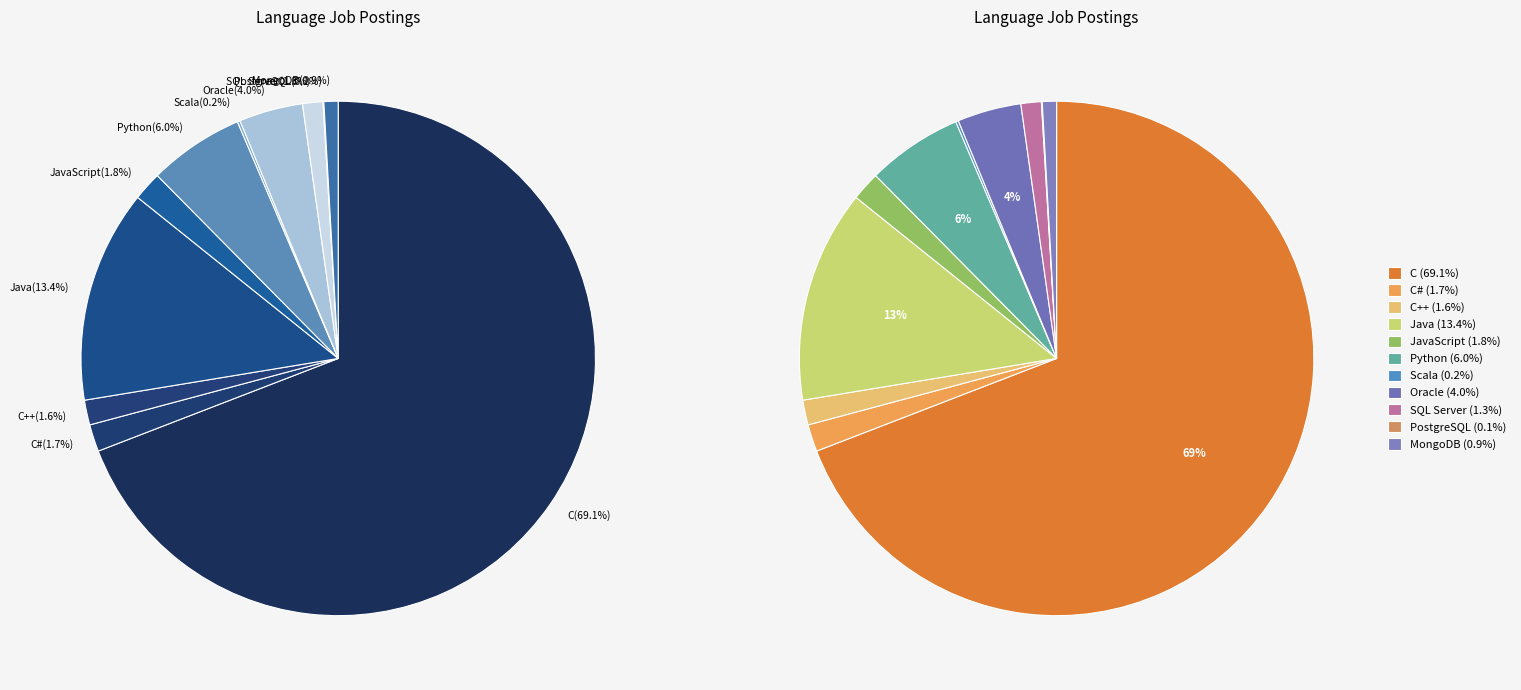

What is the largest slice in the pie chart?

C